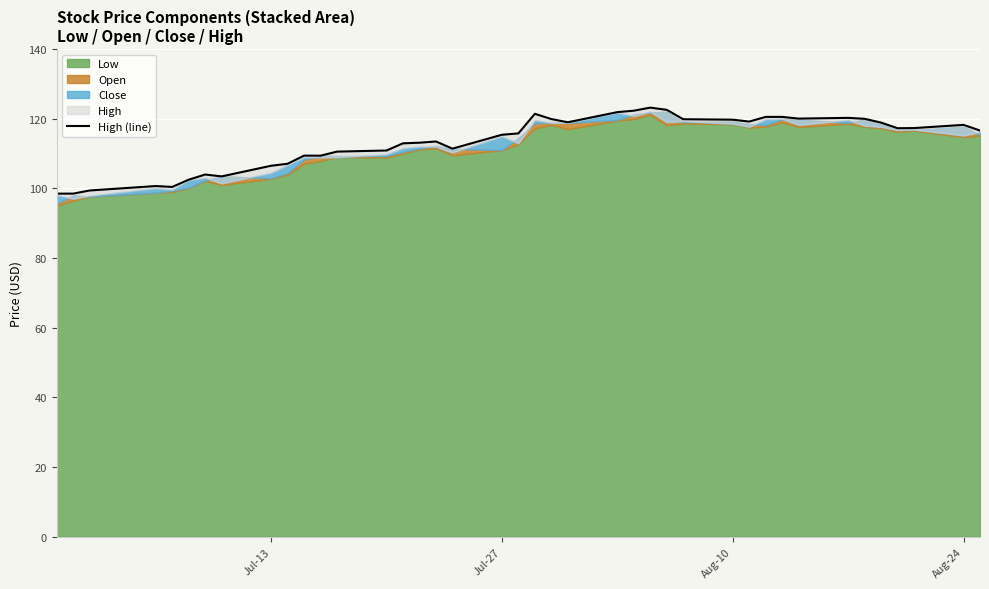

How many interior local peaks (higher than both neighbors) does the data have?

8